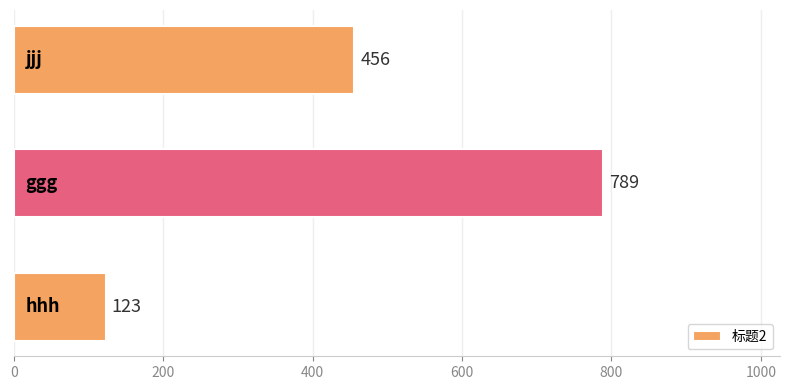

Count the values in the range 123 to 789.

3